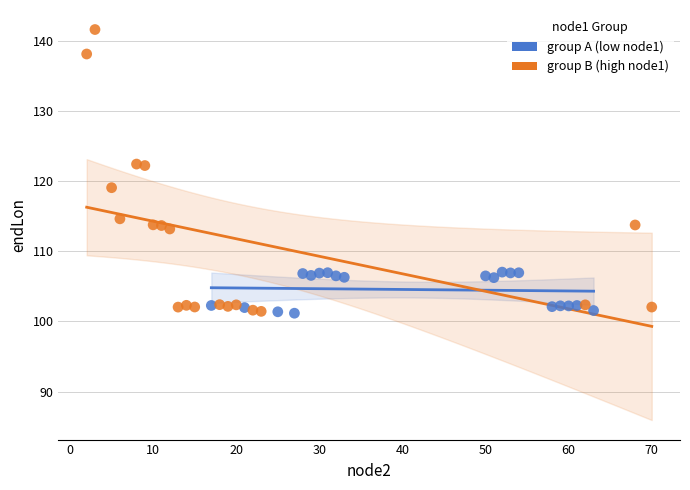

Which series contains the highest Y value?

group B (high node1)